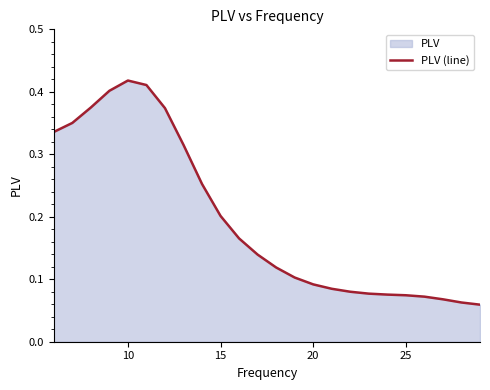

What is the maximum value shown in the chart?

0.4